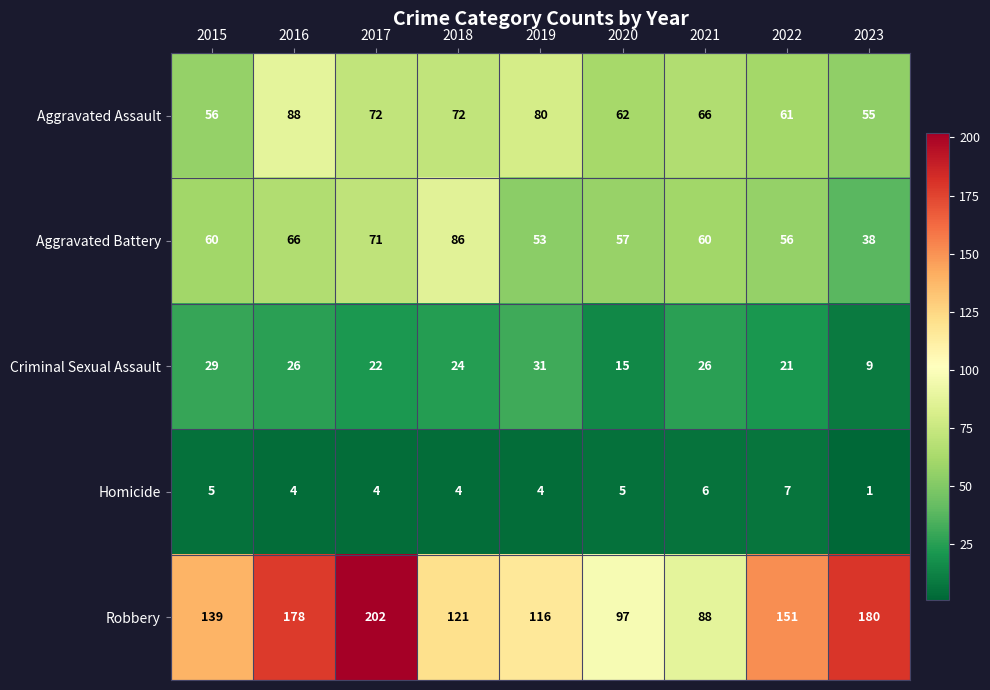

True or false: Aggravated Battery has a value of 66 at 2016.

True